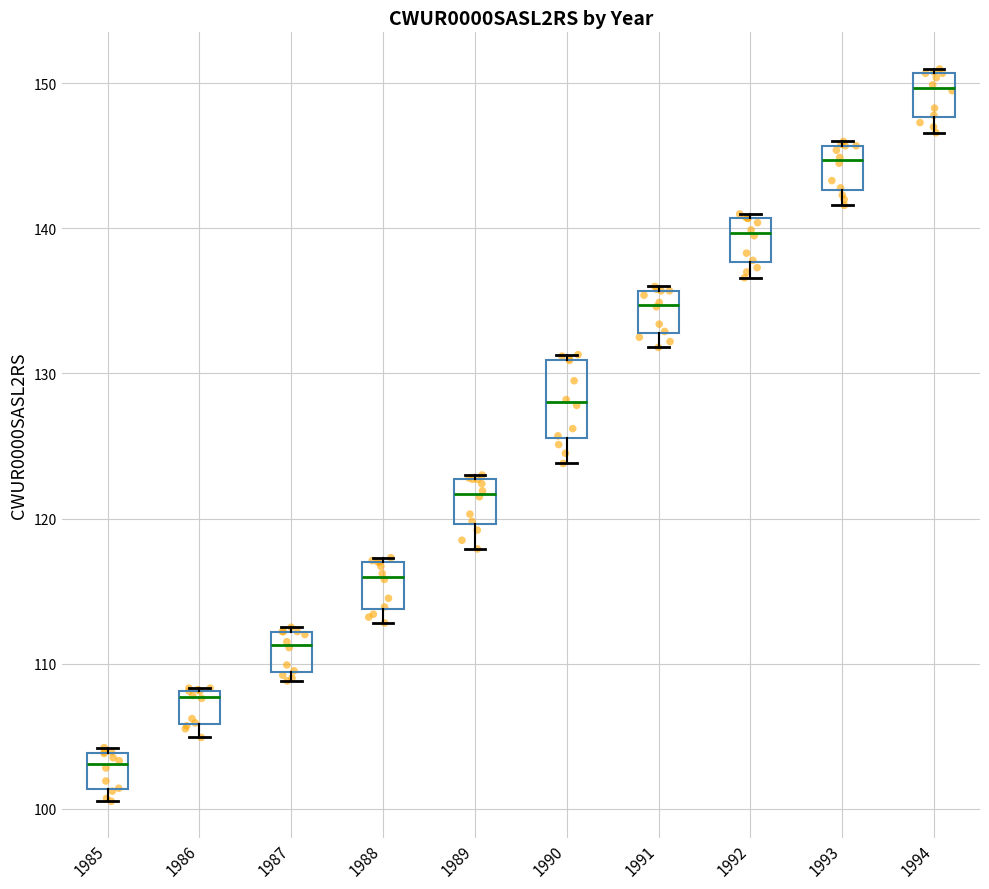

Reading left to right, read every box against the y-axis: the position of its median line, the range the box covers, and the ends of its whiskers. The values are not printed on the chart, so give them approximately, as read against the axis.

1985: median 103, box 101 to 104, whiskers 101 (just below the box's lower edge) to 104 (just above the box's upper edge)
1986: median 108 (just below the box's upper edge), box 106 to 108, whiskers 105 to 108
1987: median 111, box 109 to 112, whiskers 109 (just below the box's lower edge) to 113
1988: median 116, box 114 to 117, whiskers 113 to 117
1989: median 122, box 120 to 123, whiskers 118 to 123
1990: median 128, box 126 to 131, whiskers 124 to 131 (just above the box's upper edge)
1991: median 135, box 133 to 136, whiskers 132 to 136 (just above the box's upper edge)
1992: median 140, box 138 to 141, whiskers 137 to 141 (just above the box's upper edge)
1993: median 145, box 143 to 146, whiskers 142 to 146 (just above the box's upper edge)
1994: median 150, box 148 to 151, whiskers 147 to 151 (just above the box's upper edge)